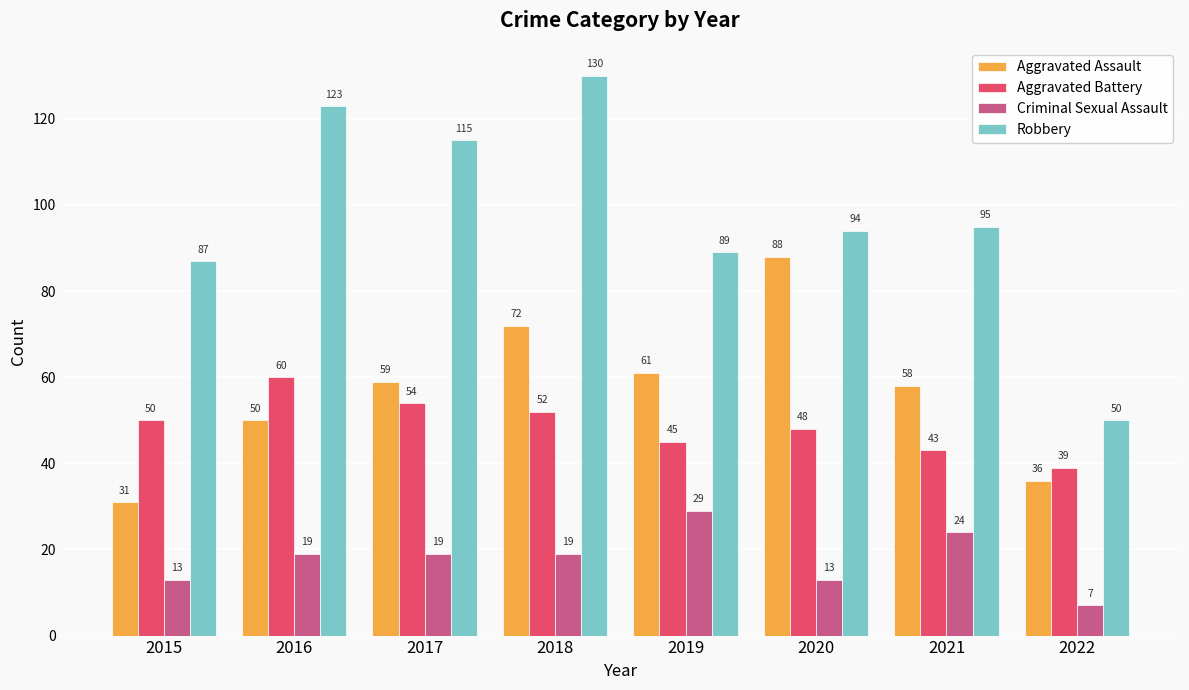

What is the value of the Aggravated Assault bar at the 3rd from the left?

59